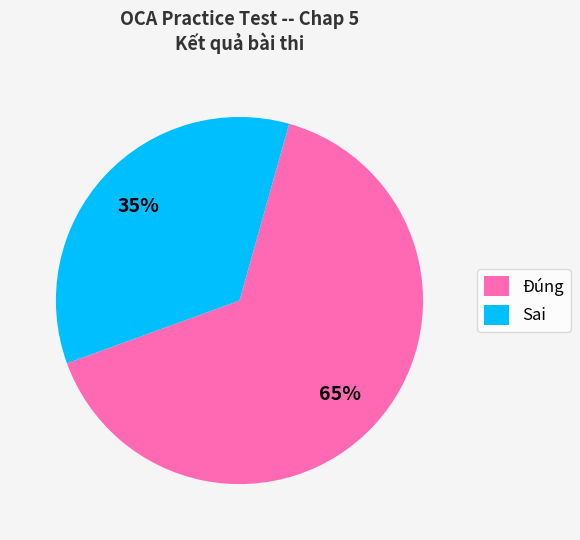

What is the majority slice?

Đúng